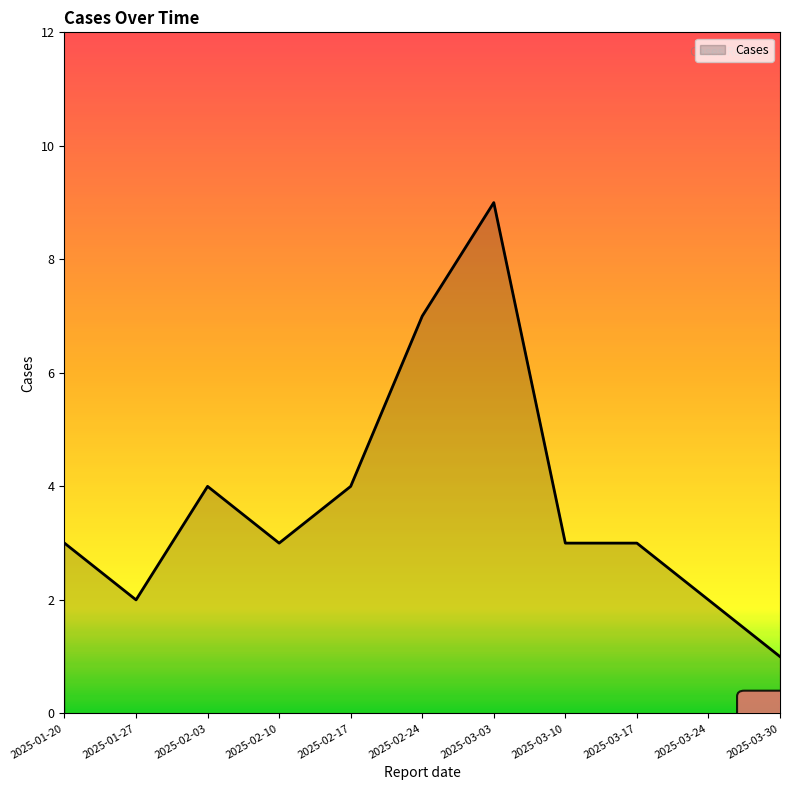

What position from the right is 2025-03-17?

3